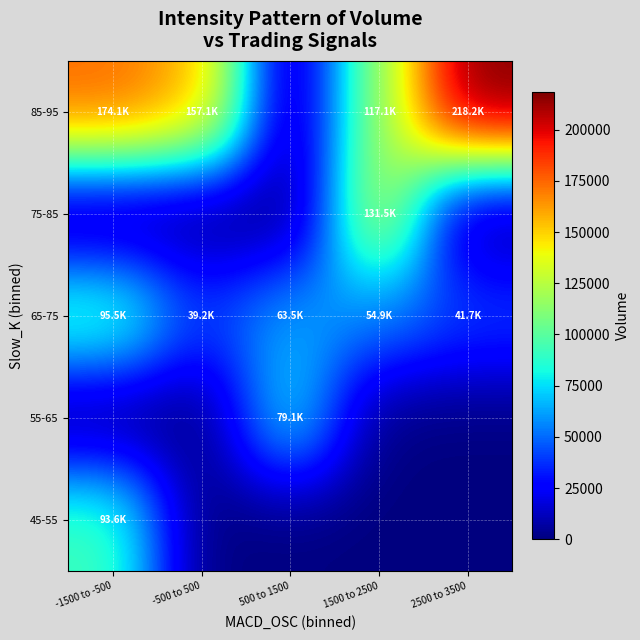

Reading left to right, transcribe all the data shown in this chart.

45-55: -1500 to -500=93570.7	-500 to 500=0.0	500 to 1500=0.0	1500 to 2500=0.0	2500 to 3500=0.0
55-65: -1500 to -500=0.0	-500 to 500=0.0	500 to 1500=79111.8	1500 to 2500=0.0	2500 to 3500=0.0
65-75: -1500 to -500=95522.0	-500 to 500=39243.0	500 to 1500=63528.6	1500 to 2500=54876.1	2500 to 3500=41746.9
75-85: -1500 to -500=0.0	-500 to 500=0.0	500 to 1500=0.0	1500 to 2500=131546.5	2500 to 3500=0.0
85-95: -1500 to -500=174130.3	-500 to 500=157050.5	500 to 1500=0.0	1500 to 2500=117121.6	2500 to 3500=218249.9